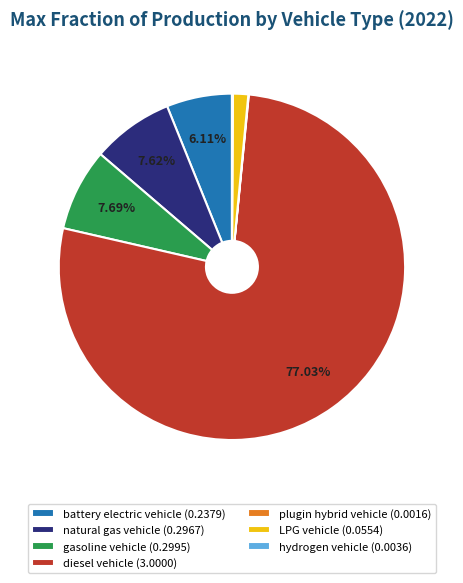

To the nearest percent, what is the difference between the largest and smallest slice percentages?

77%